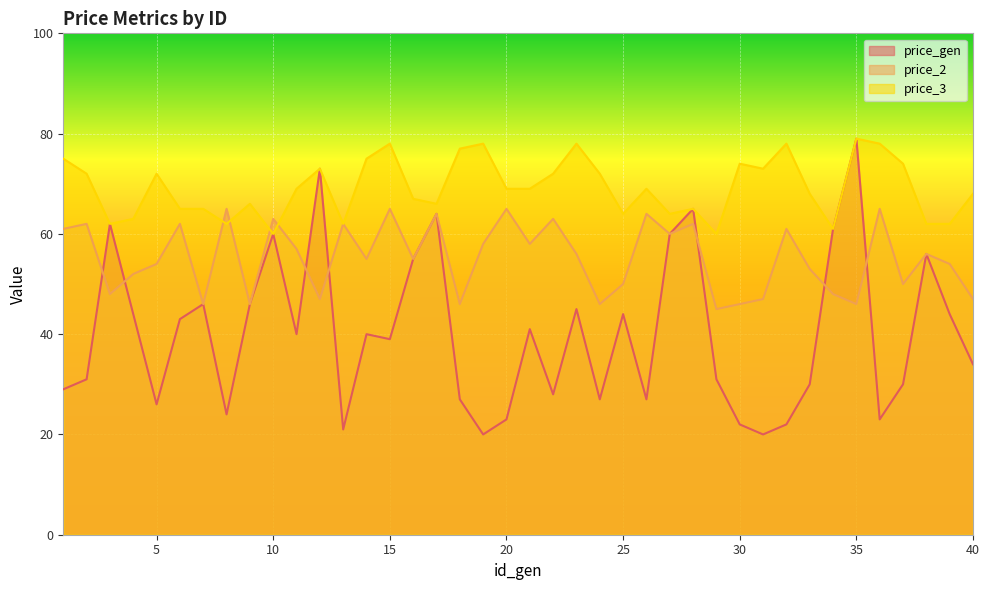

At which category is the sum across all series the highest?

35